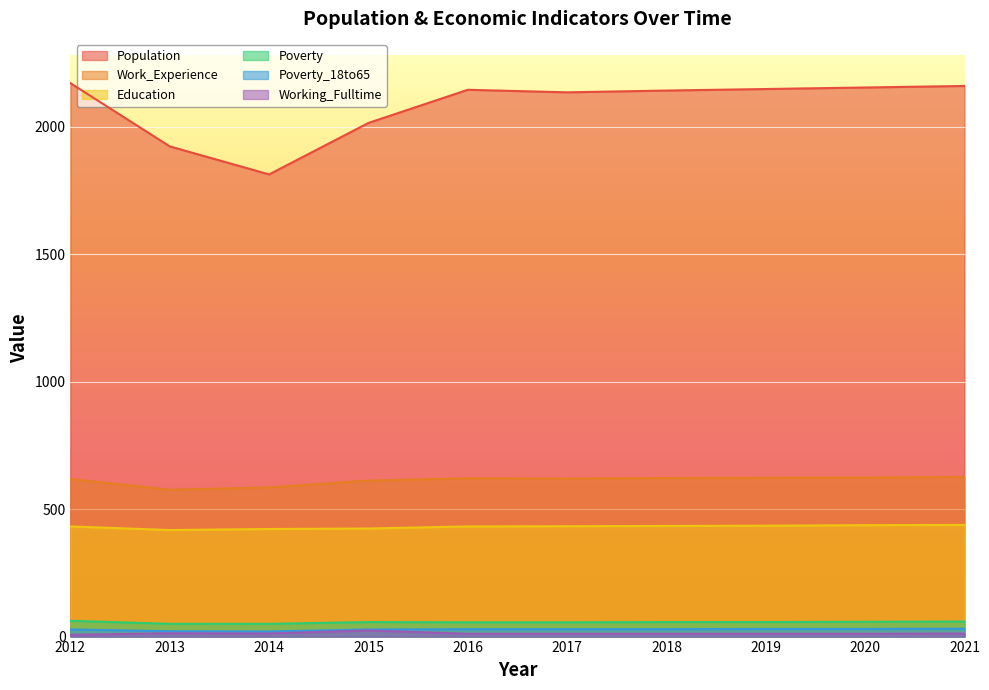

At which category does the chart reach its minimum across all series?

2012